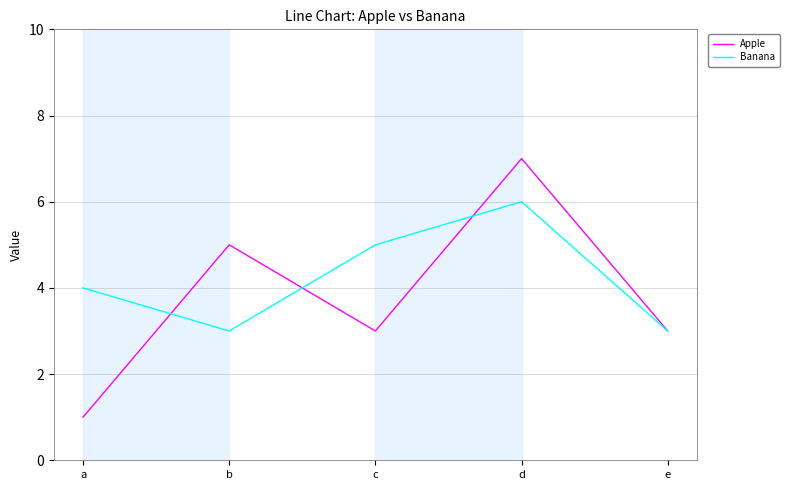

What is the approximate value of Banana at d?

6